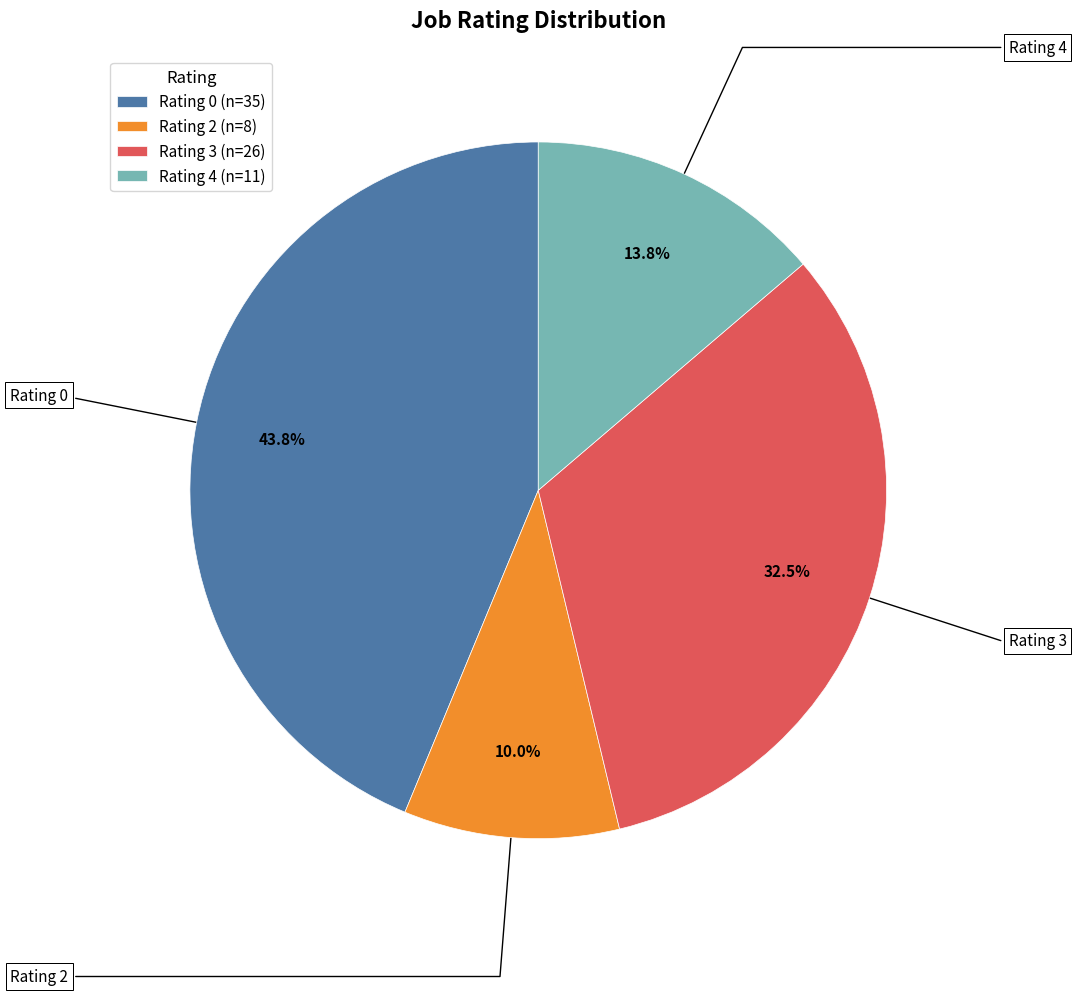

Count the number of slices in the pie.

4